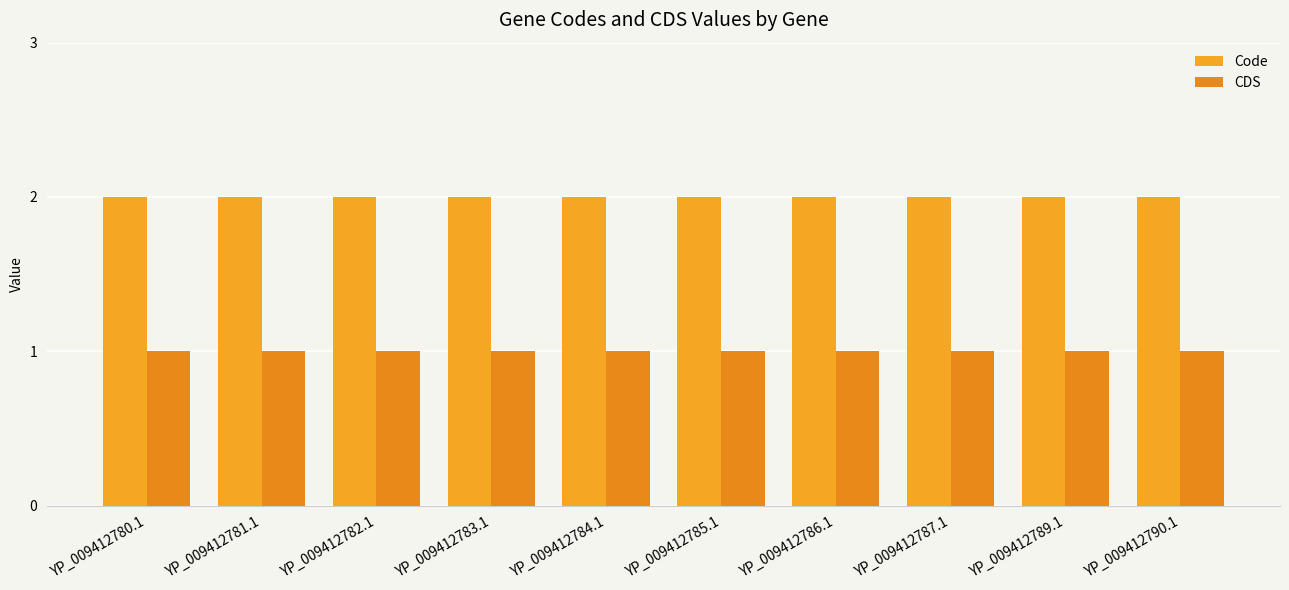

Are the bars horizontal?

No